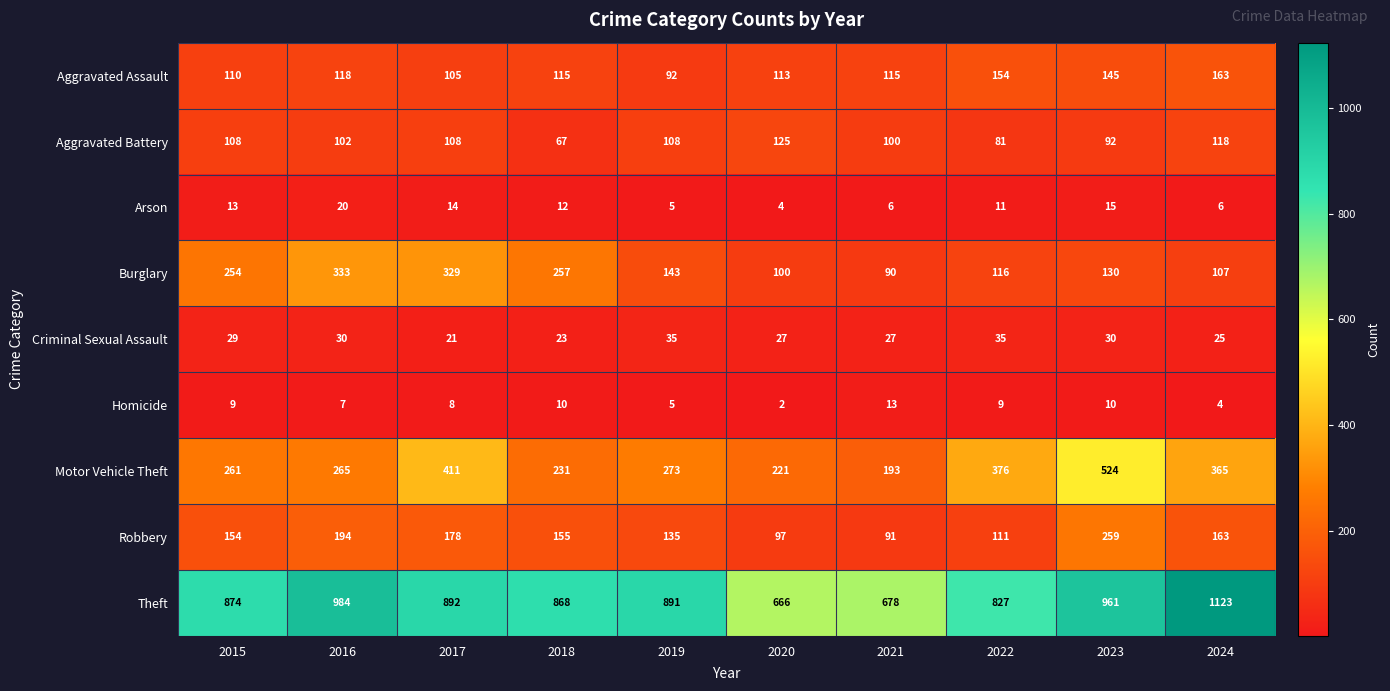

At which label is Theft closest to 894?

2017